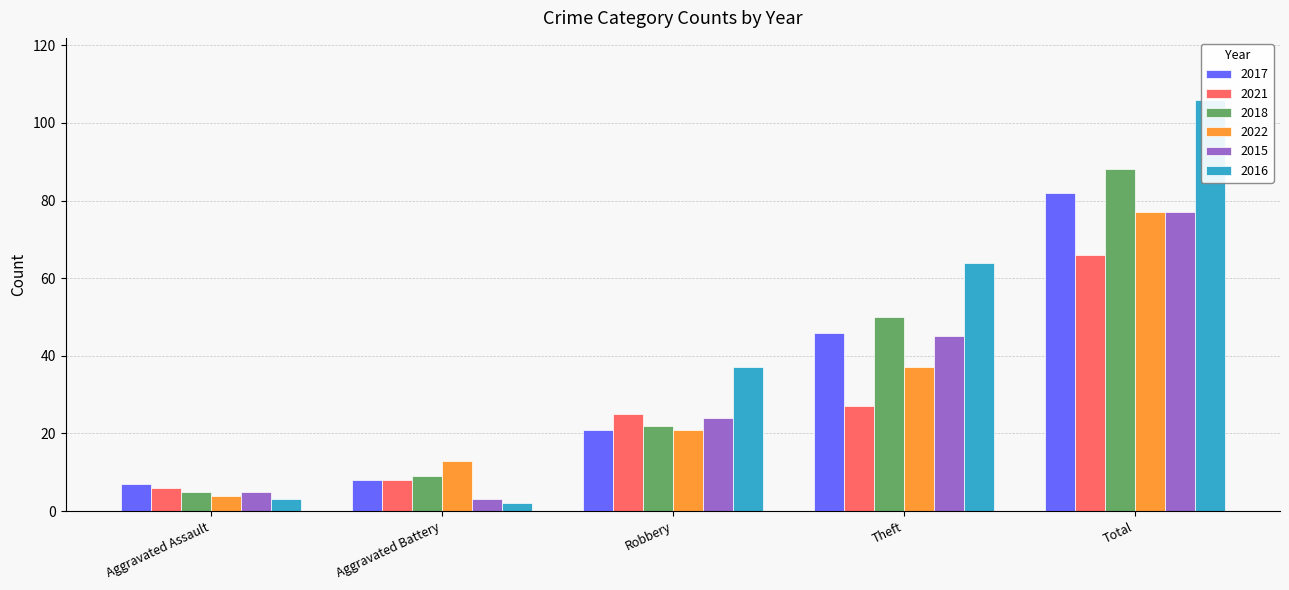

Does the chart contain stacked bars?

No